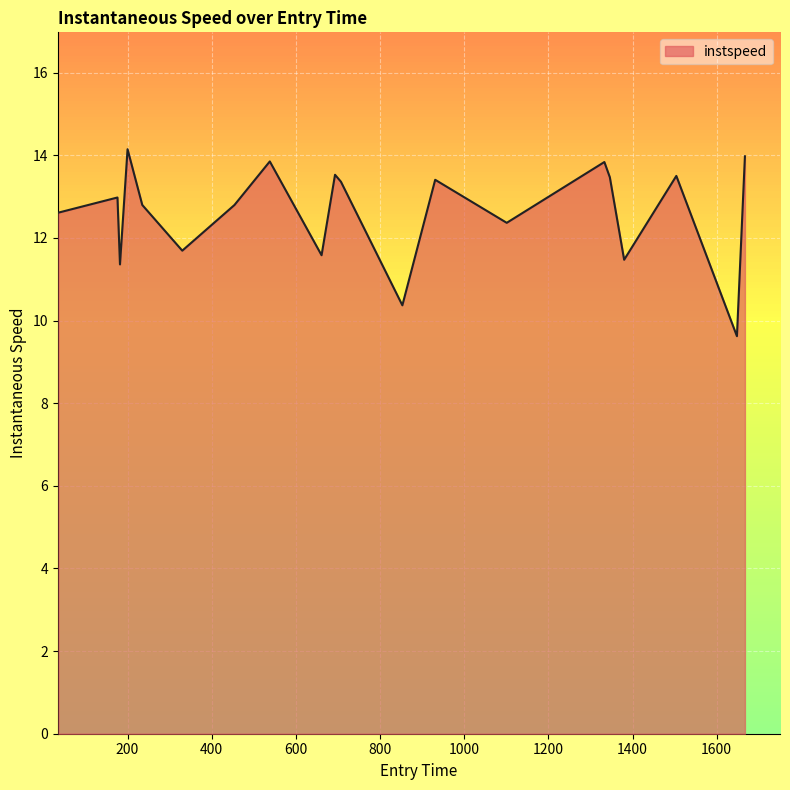

What is the smallest value displayed?

9.6